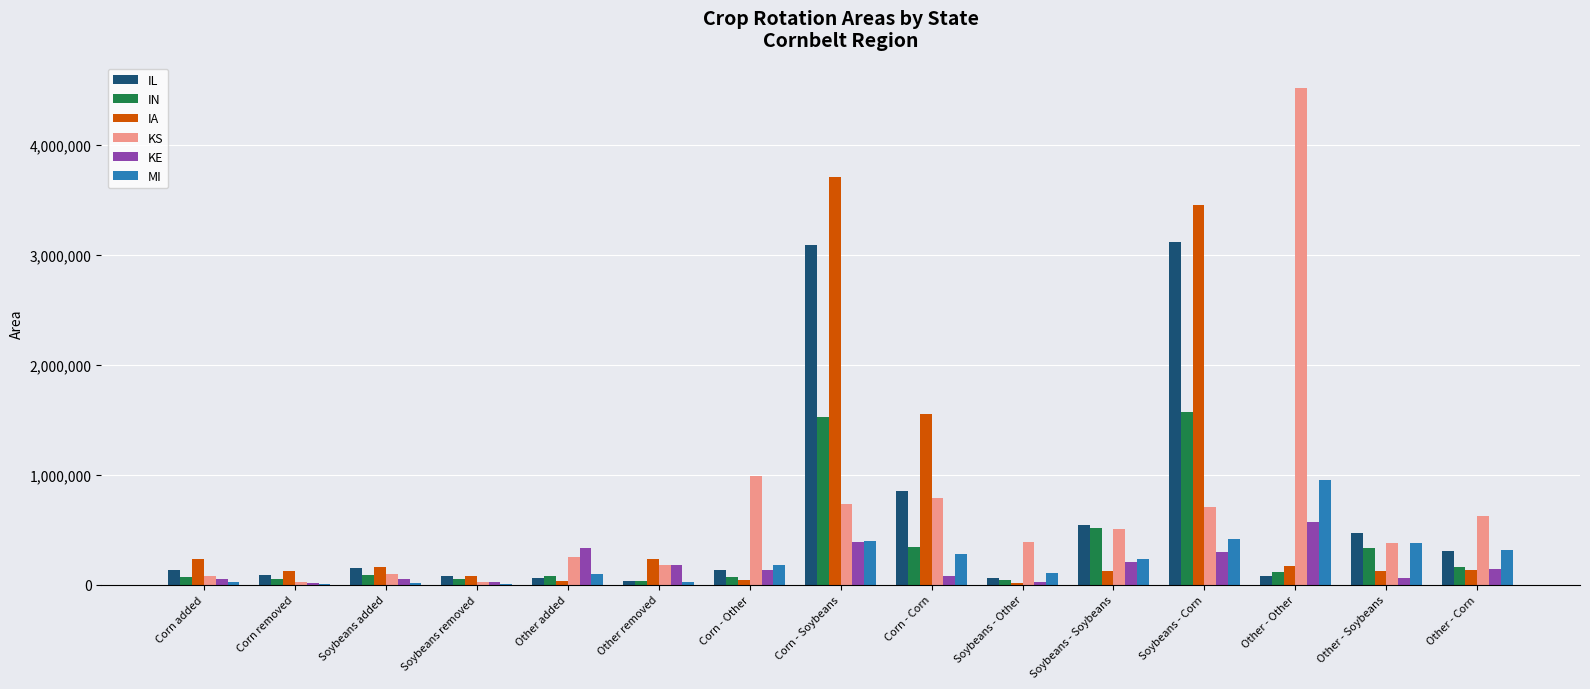

Which series changed the most between Other - Other and Other - Soybeans?

KS